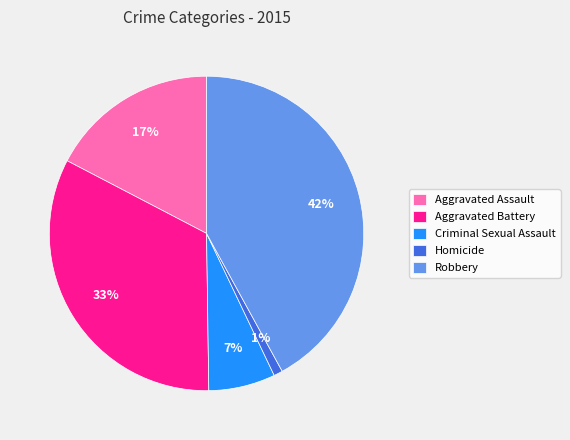

The Aggravated Battery slice represents 33% of the pie. True or false?

True